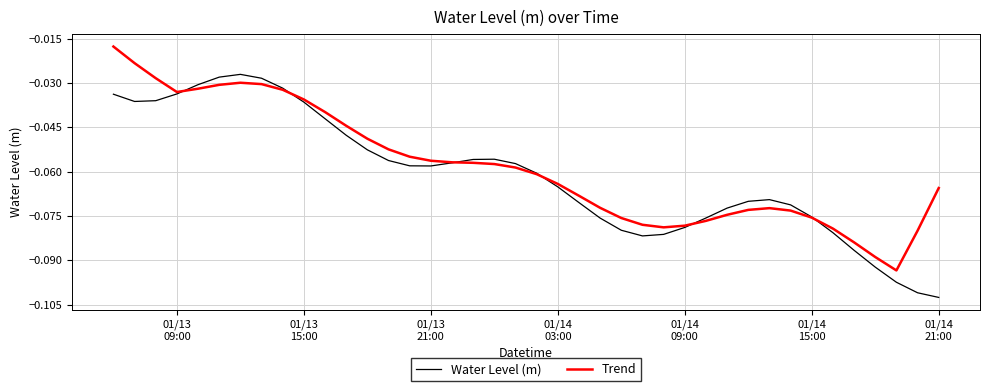

Rank the series by their maximum value, from lowest to highest.

Water Level (m), Trend